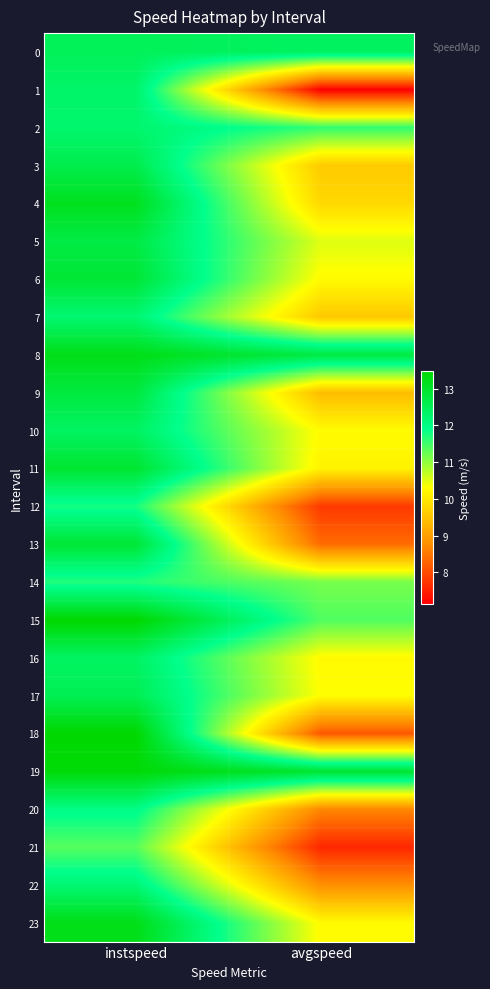

Reading right to left, transcribe all the data shown in this chart.

0: avgspeed=12.4	instspeed=12.5
1: avgspeed=7.1	instspeed=12.3
2: avgspeed=11.6	instspeed=12.2
3: avgspeed=9.6	instspeed=12.6
4: avgspeed=9.8	instspeed=13.1
5: avgspeed=10.5	instspeed=12.7
6: avgspeed=10.3	instspeed=12.9
7: avgspeed=9.6	instspeed=12.2
8: avgspeed=12.7	instspeed=13.2
9: avgspeed=9.4	instspeed=12.8
10: avgspeed=10.3	instspeed=12.4
11: avgspeed=10.2	instspeed=12.9
12: avgspeed=7.8	instspeed=11.8
13: avgspeed=8.4	instspeed=12.9
14: avgspeed=11.2	instspeed=11.7
15: avgspeed=11.4	instspeed=13.5
16: avgspeed=10.3	instspeed=12.4
17: avgspeed=10.3	instspeed=12.5
18: avgspeed=8.1	instspeed=13.5
19: avgspeed=12.9	instspeed=13.4
20: avgspeed=8.7	instspeed=12.0
21: avgspeed=7.6	instspeed=11.4
22: avgspeed=8.8	instspeed=12.2
23: avgspeed=10.3	instspeed=13.2